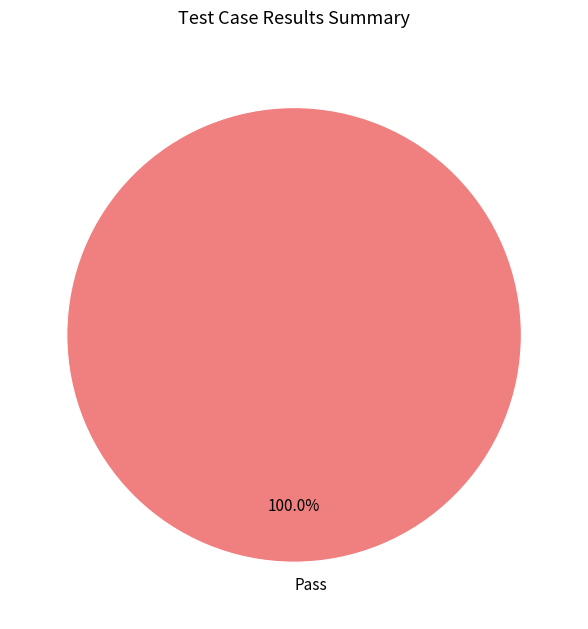

How many segments does this pie chart have?

1